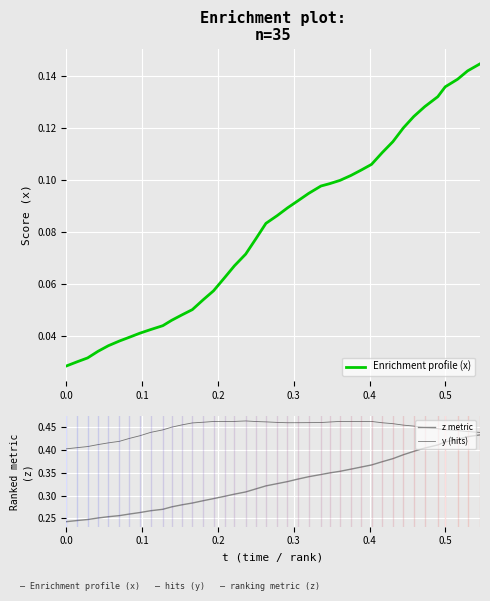

True or false: z metric and y (hits) intersect in this chart.

False